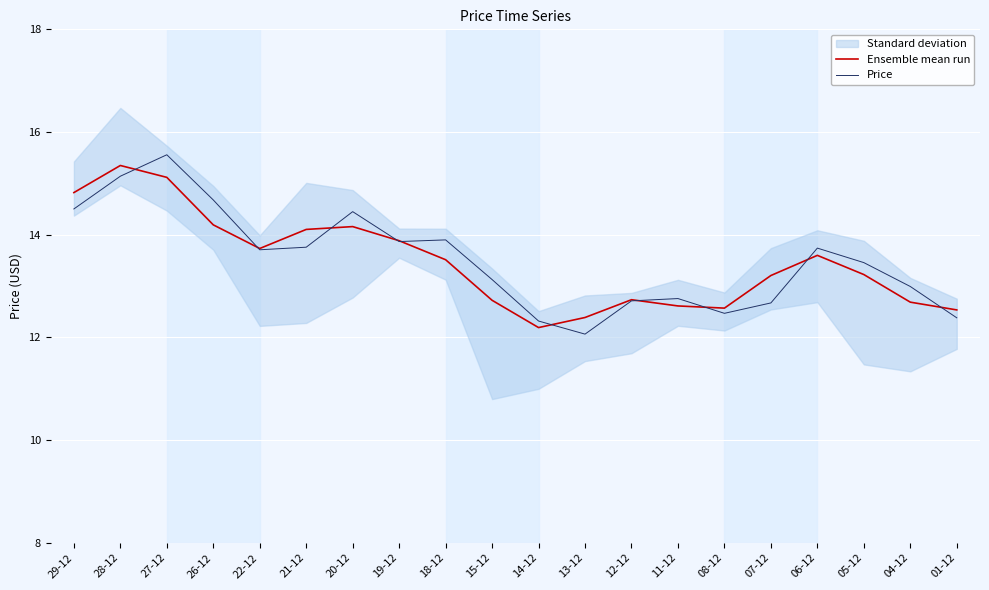

Does the chart display data point markers on the line(s)?

No